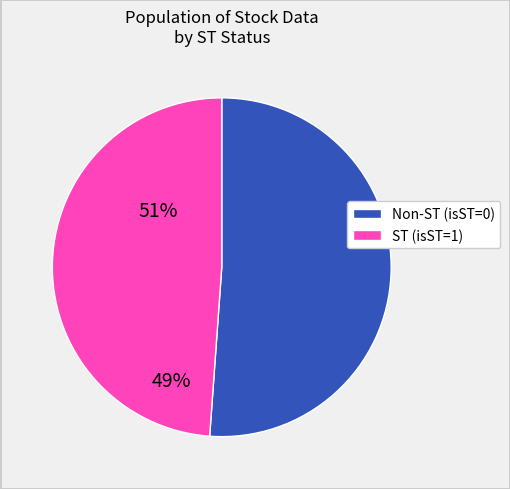

Which slice is the smallest?

ST (isST=1)